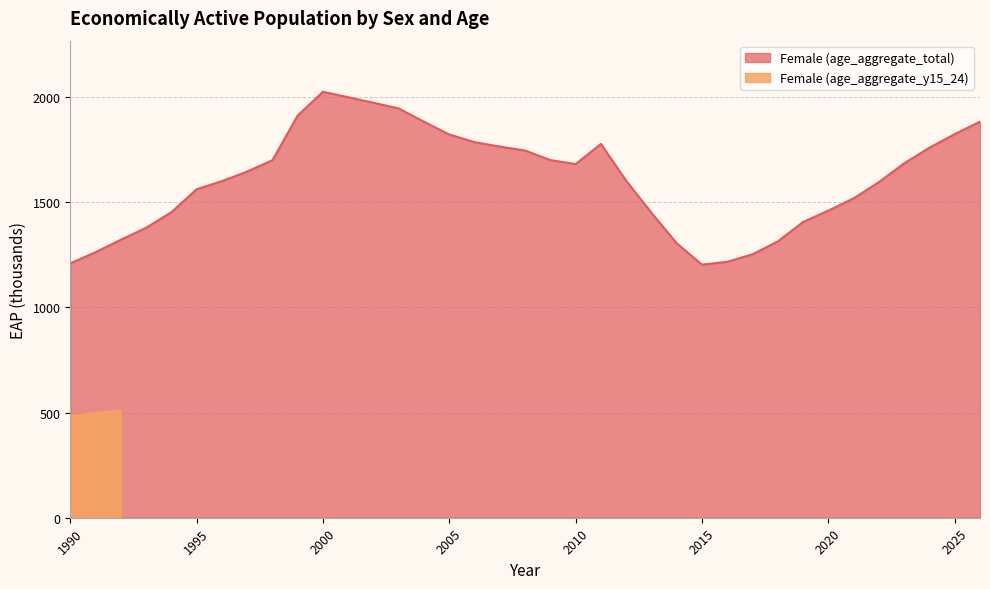

True or false: the data shows 622.0 at 2012.

False